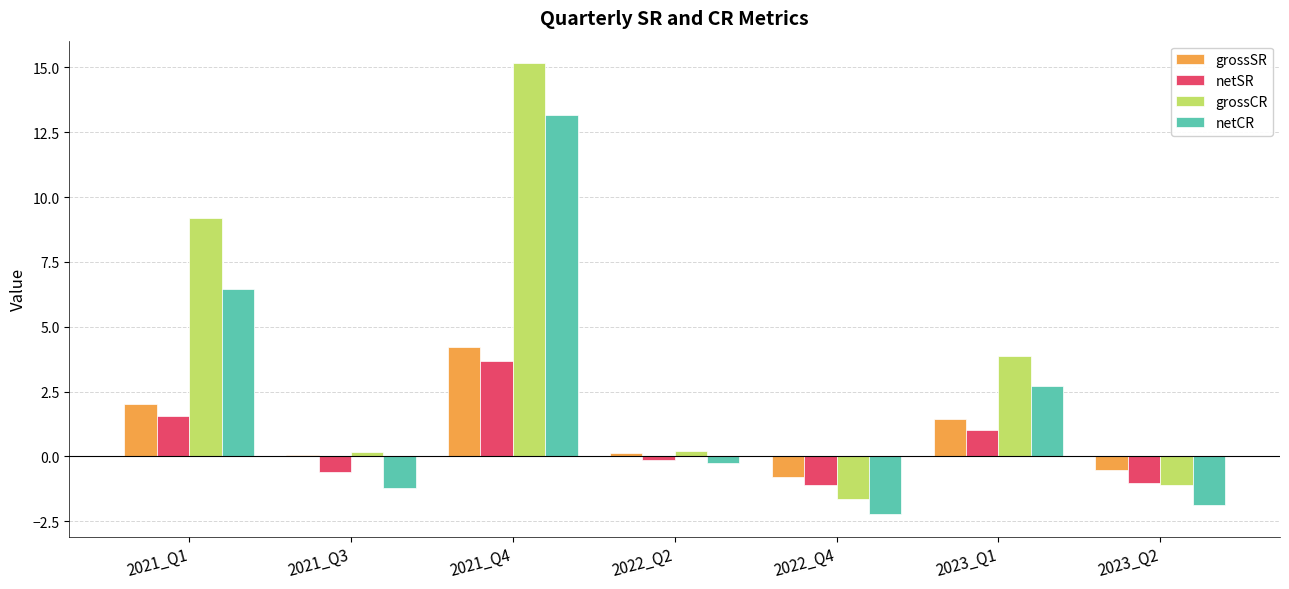

Reading right to left, list all the values displayed in this chart.

grossSR: 2023_Q2=-0.5	2023_Q1=1.4	2022_Q4=-0.8	2022_Q2=0.1	2021_Q4=4.2	2021_Q3=0.1	2021_Q1=2.0
netSR: 2023_Q2=-1.0	2023_Q1=1.0	2022_Q4=-1.1	2022_Q2=-0.1	2021_Q4=3.7	2021_Q3=-0.6	2021_Q1=1.6
grossCR: 2023_Q2=-1.1	2023_Q1=3.9	2022_Q4=-1.6	2022_Q2=0.2	2021_Q4=15.2	2021_Q3=0.2	2021_Q1=9.2
netCR: 2023_Q2=-1.9	2023_Q1=2.7	2022_Q4=-2.2	2022_Q2=-0.3	2021_Q4=13.2	2021_Q3=-1.2	2021_Q1=6.5